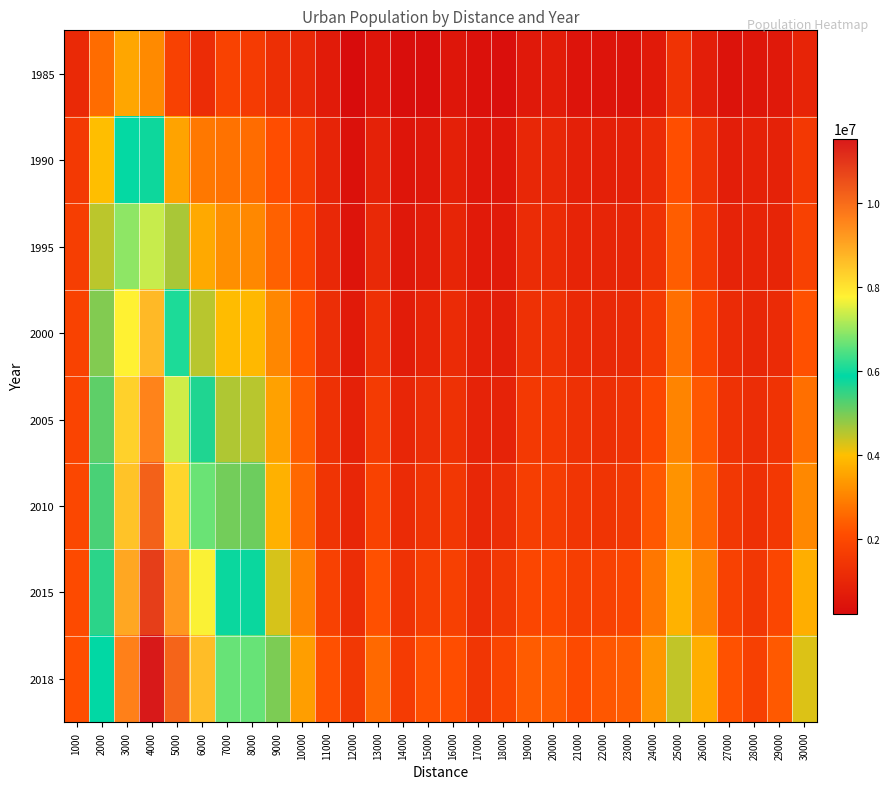

Reading left to right, what are all the values shown in this chart?

1985: 1000=1082198	2000=2642041	3000=3591065	4000=3110870	5000=1764418	6000=1165517	7000=1809499	8000=1614623	9000=1251290	10000=1044592	11000=658699	12000=208433	13000=491829	14000=273914	15000=254380	16000=498001	17000=382545	18000=309467	19000=600574	20000=677189	21000=471242	22000=466489	23000=421355	24000=635986	25000=1370088	26000=743068	27000=417388	28000=498770	29000=605130	30000=932027
1990: 1000=1539232	2000=3970006	3000=5909250	4000=5781360	5000=3535420	6000=2829106	7000=2712982	8000=2626020	9000=2121419	10000=1636384	11000=921100	12000=381556	13000=860077	14000=485611	15000=570466	16000=826538	17000=550544	18000=541652	19000=1005744	20000=1018258	21000=822241	22000=794509	23000=805058	24000=1128829	25000=2145953	26000=1315901	27000=741524	28000=839095	29000=870956	30000=1520215
1995: 1000=1703539	2000=4489386	3000=6924705	4000=7339360	5000=4625839	6000=3620953	7000=3216057	8000=3086178	9000=2448164	10000=1873094	11000=1039927	12000=452856	13000=1055061	14000=568085	15000=713971	16000=949941	17000=644158	18000=666183	19000=1140764	20000=1136723	21000=936272	22000=939330	23000=939985	24000=1318598	25000=2389452	26000=1561086	27000=894652	28000=936408	29000=953264	30000=1790748
2000: 1000=1808775	2000=4907038	3000=7752821	4000=8702595	5000=6071480	6000=4505967	7000=3933922	8000=3863863	9000=3083484	10000=2174676	11000=1207258	12000=635546	13000=1280585	14000=690031	15000=917402	16000=1119594	17000=786358	18000=767939	19000=1300672	20000=1315525	21000=1086244	22000=1055386	23000=1111306	24000=1579056	25000=2674738	26000=1887489	27000=1127324	28000=1015182	29000=1136378	30000=2171936
2005: 1000=1881361	2000=5181501	3000=8292959	4000=9576273	5000=7409480	6000=5631178	7000=4572822	8000=4511799	9000=3484584	10000=2389573	11000=1303985	12000=834617	13000=1596249	14000=977027	15000=1216236	16000=1313828	17000=908717	18000=907259	19000=1543690	20000=1523695	21000=1294027	22000=1261012	23000=1338105	24000=1968112	25000=3019665	26000=2280577	27000=1356350	28000=1195157	29000=1366000	30000=2674515
2010: 1000=1941979	2000=5325902	3000=8506168	4000=10204454	5000=8232912	6000=6666901	7000=5025565	8000=5062526	9000=3764505	10000=2573422	11000=1385253	12000=983383	13000=1816397	14000=1136389	15000=1388053	16000=1475698	17000=1018187	18000=1207024	19000=1679543	20000=1661377	21000=1407838	22000=1401071	23000=1505109	24000=2296308	25000=3269279	26000=2570114	27000=1496738	28000=1284488	29000=1524229	30000=3098476
2015: 1000=2025582	2000=5559973	3000=8983513	4000=10830646	5000=9239003	6000=7718662	7000=5804761	8000=5800639	9000=4294809	10000=3004735	11000=1797685	12000=1195082	13000=2168042	14000=1343058	15000=1710635	16000=1736415	17000=1188565	18000=1500820	19000=1931493	20000=1972911	21000=1698563	22000=1783314	23000=1890927	24000=2801715	25000=3770593	26000=3079387	27000=1782817	28000=1487890	29000=1933136	30000=3724344
2018: 1000=2154172	2000=5870123	3000=9613668	4000=11535993	5000=10138763	6000=8629067	7000=6635829	8000=6632146	9000=4953097	10000=3442281	11000=2158719	12000=1496603	13000=2576416	14000=1606145	15000=2158644	16000=2130349	17000=1467533	18000=1897386	19000=2370683	20000=2361663	21000=2040763	22000=2270991	23000=2355522	24000=3334787	25000=4447144	26000=3718878	27000=2188316	28000=1741778	29000=2328485	30000=4256147